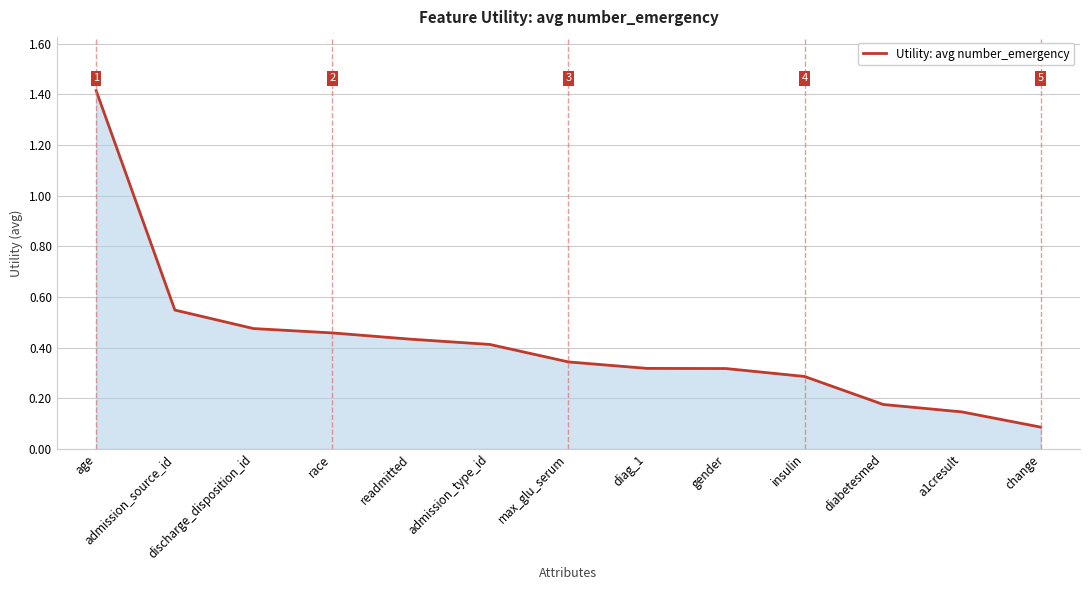

What position from the right is race?

10